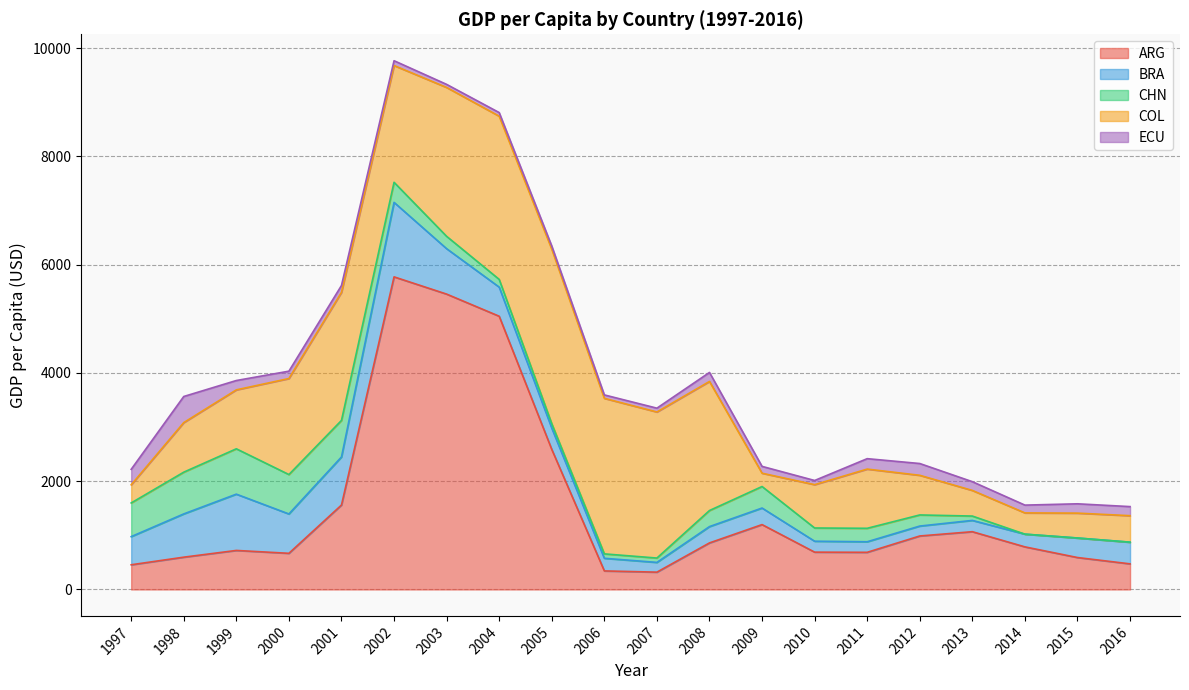

Which series has the largest range (max minus min)?

ARG